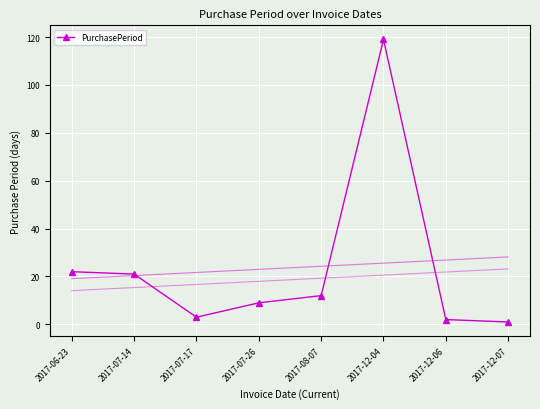

How many interior local valleys (lower than both neighbors) does the data have?

1